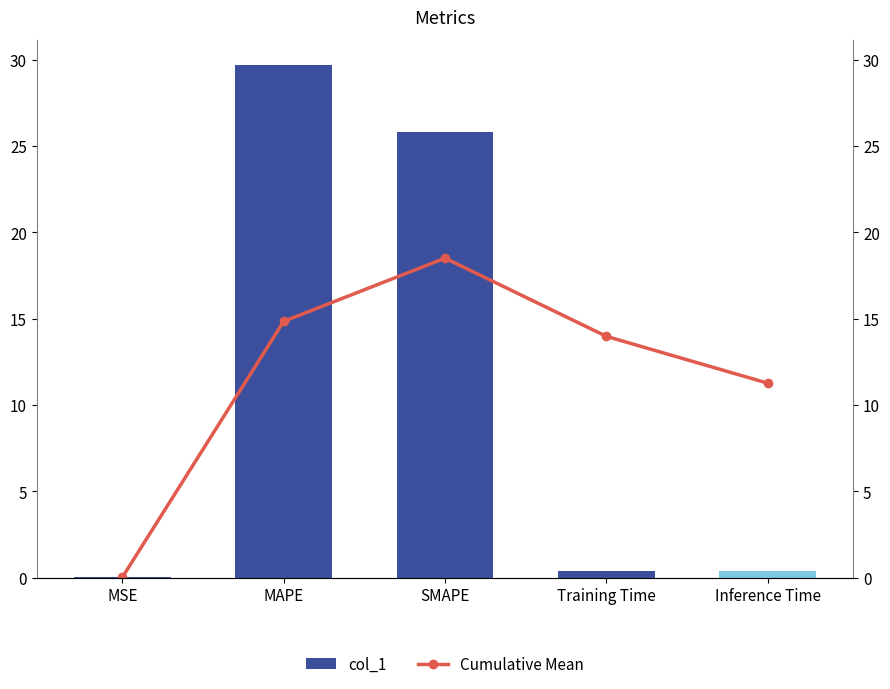

What are all the series names shown in the legend?

col_1, Cumulative Mean